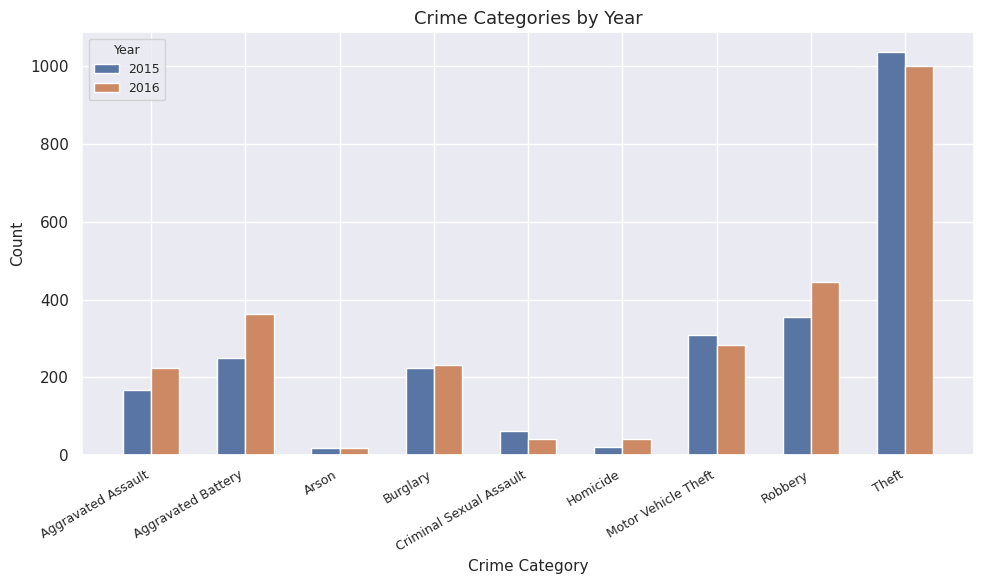

Which series changed the most between Homicide and Motor Vehicle Theft?

2015